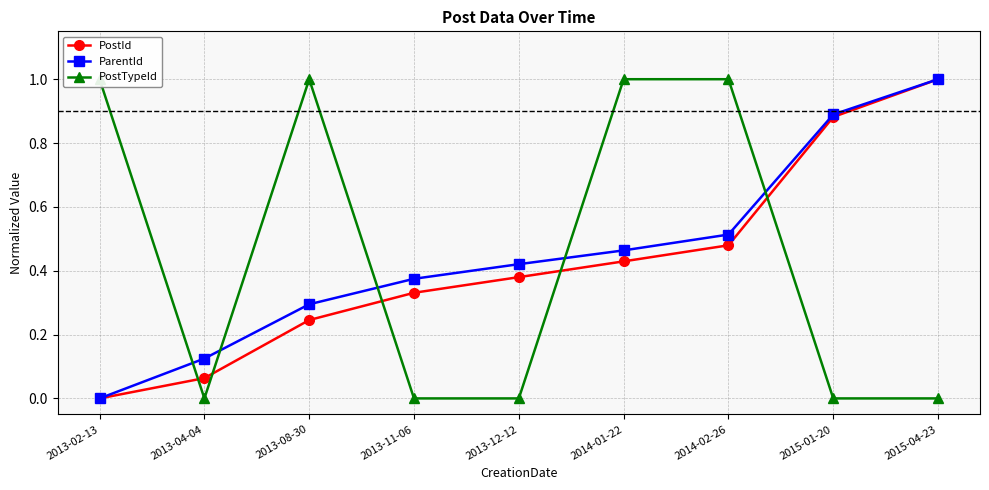

Does the chart have visible grid lines?

Yes